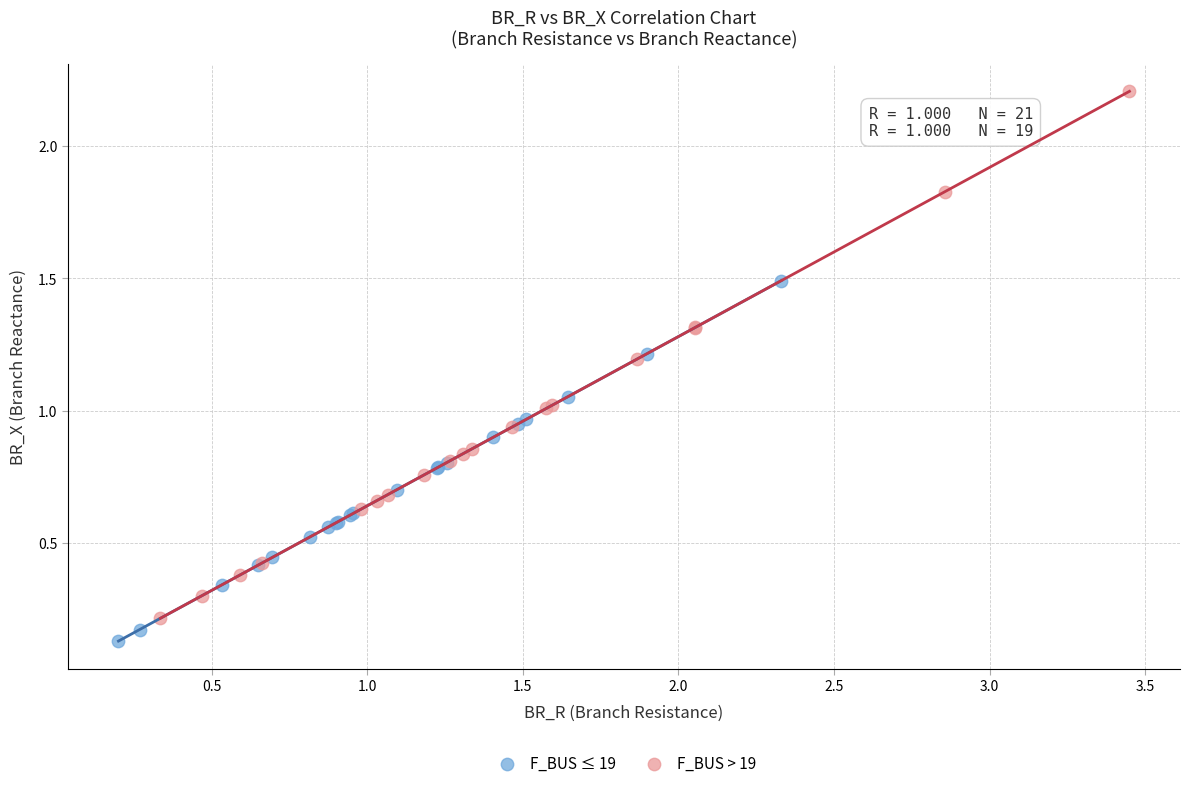

What are all the series names shown in the legend?

F_BUS ≤ 19, F_BUS > 19